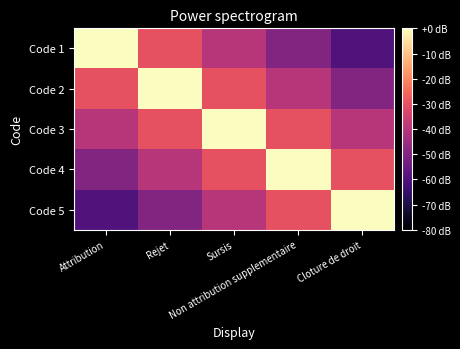

Reading left to right, what are all the values shown in this chart?

Code 1: Attribution=0	Rejet=-30	Sursis=-40	Non attribution supplementaire=-50	Cloture de droit=-60
Code 2: Attribution=-30	Rejet=0	Sursis=-30	Non attribution supplementaire=-40	Cloture de droit=-50
Code 3: Attribution=-40	Rejet=-30	Sursis=0	Non attribution supplementaire=-30	Cloture de droit=-40
Code 4: Attribution=-50	Rejet=-40	Sursis=-30	Non attribution supplementaire=0	Cloture de droit=-30
Code 5: Attribution=-60	Rejet=-50	Sursis=-40	Non attribution supplementaire=-30	Cloture de droit=0